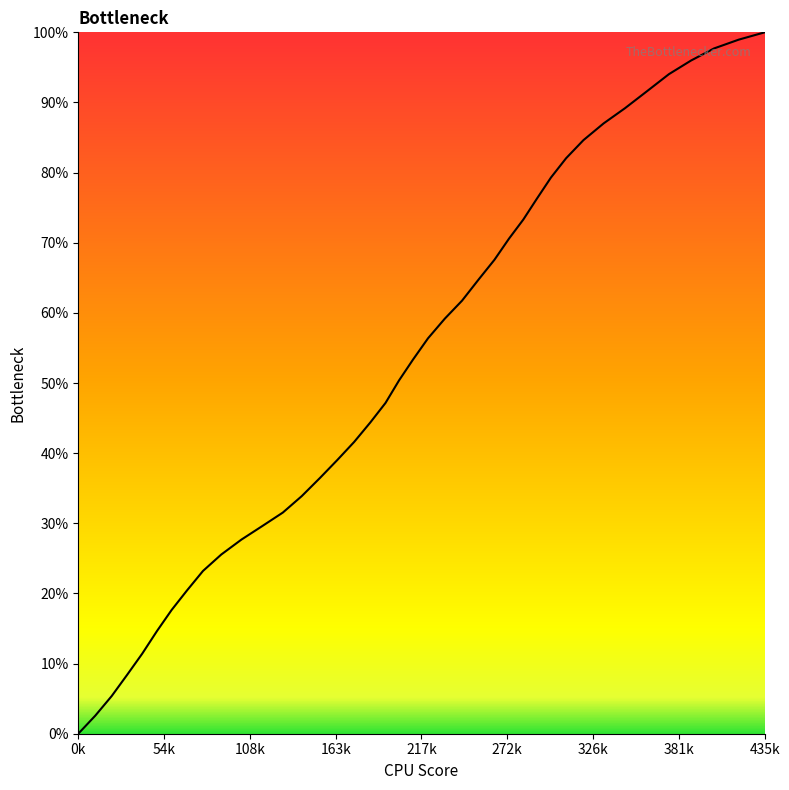

What is the maximum value shown in the chart?

100.0